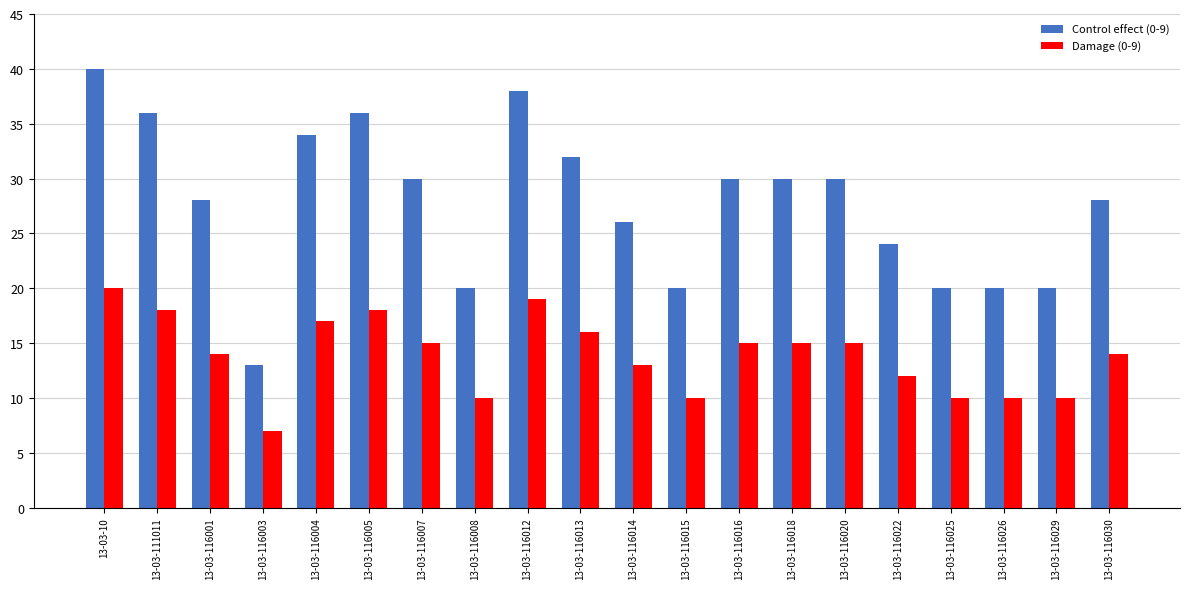

What is the value of the Damage (0-9) bar at the 2nd from the left?

18